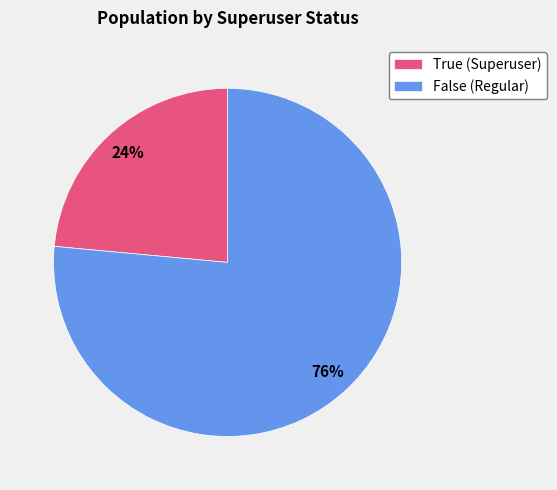

True or false: False accounts for 69% of the total.

False